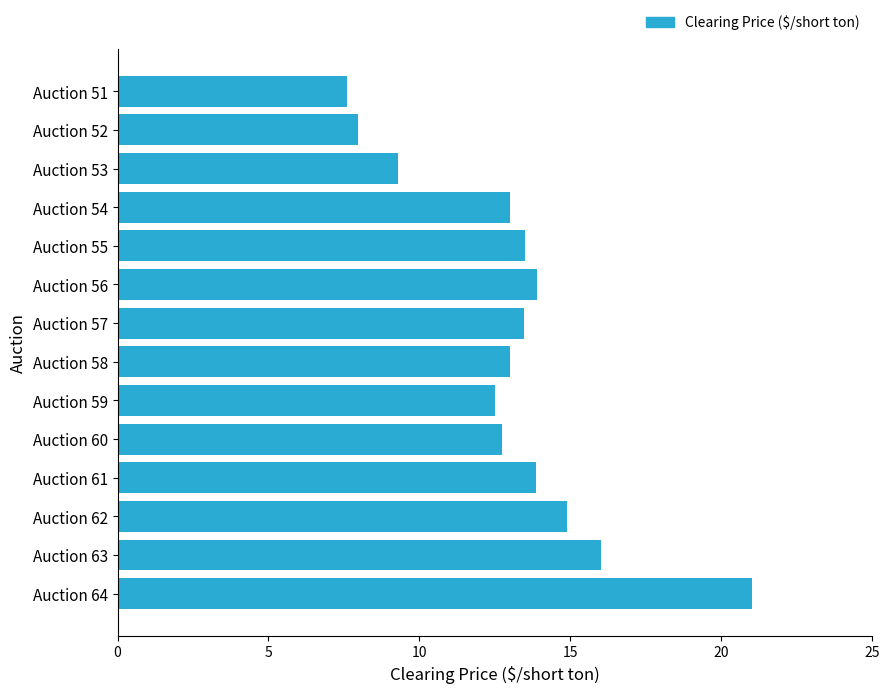

What is the change in value from Auction 64 to Auction 58?

-8.0